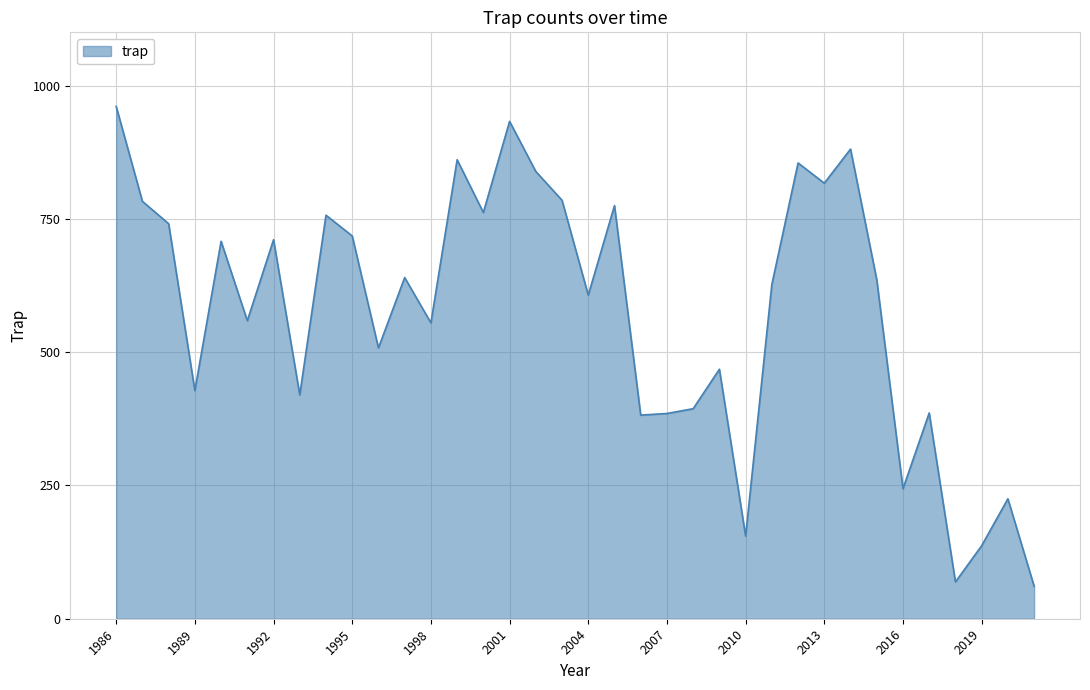

What is the maximum value shown in the chart?

961